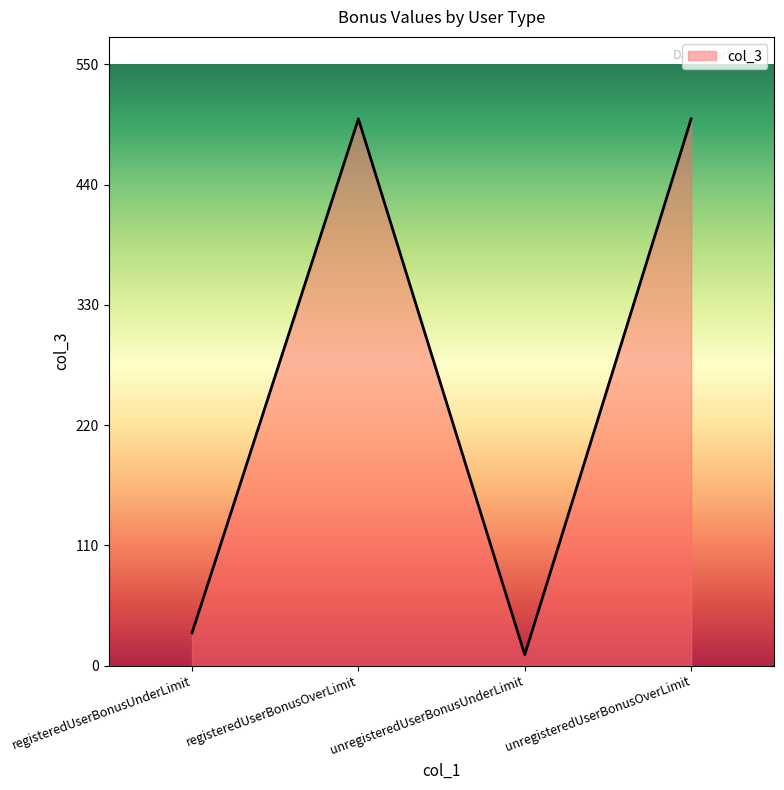

What is the minimum value shown in the chart?

10